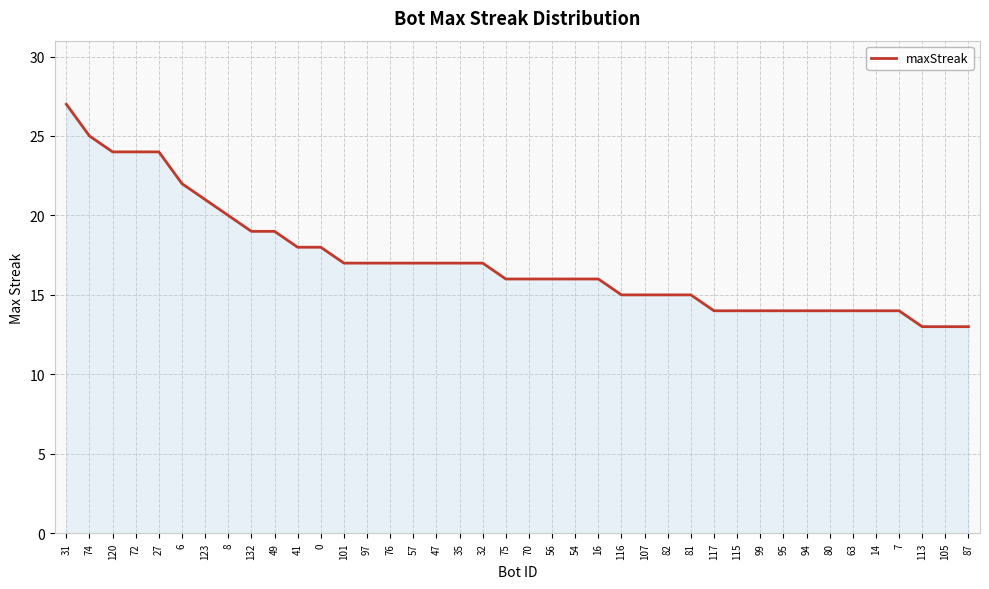

The chart shows a value of 15 at 81. True or false?

True